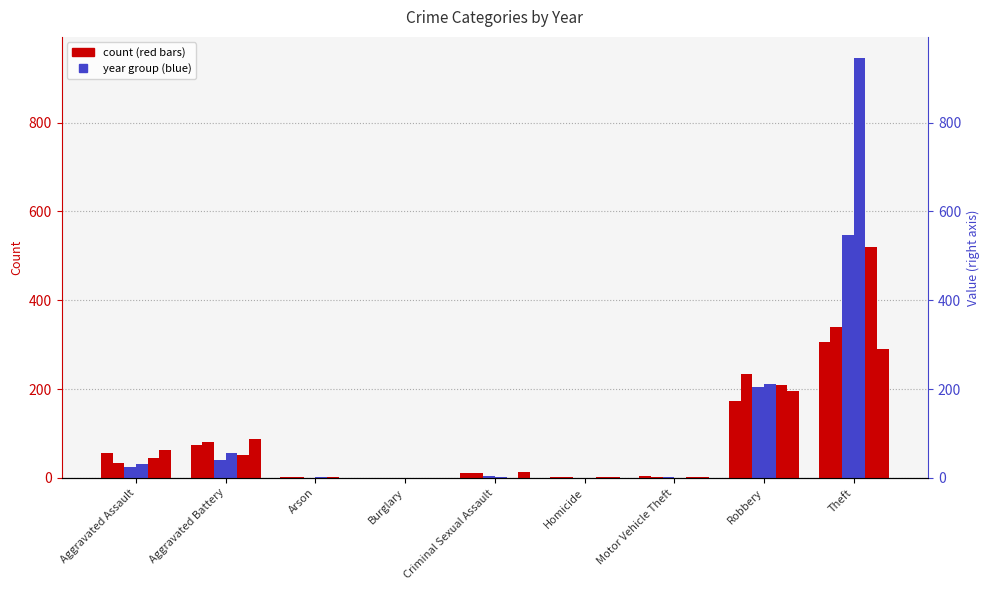

What position from the right is Robbery?

2